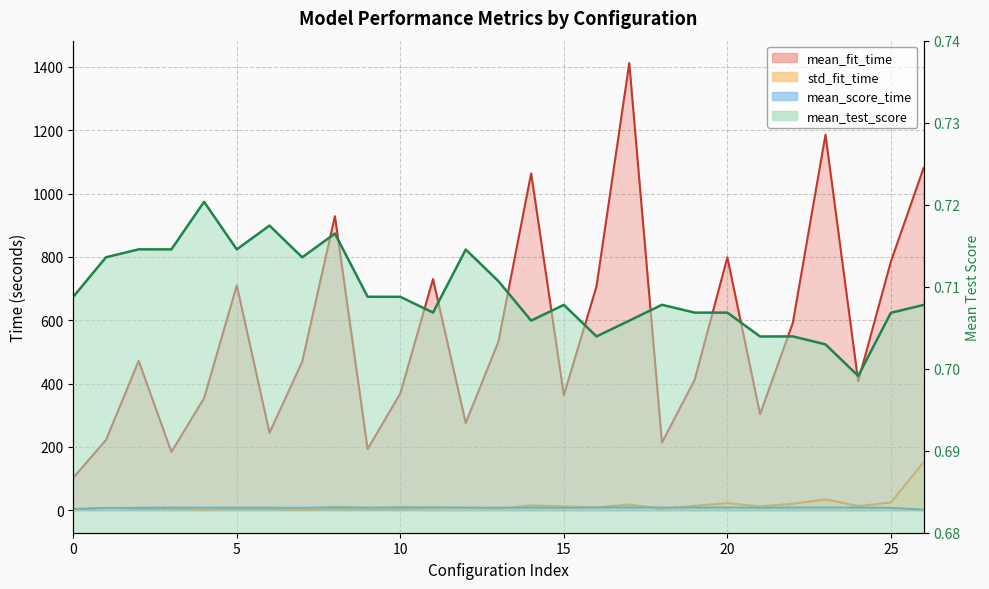

Does the chart have visible grid lines?

Yes